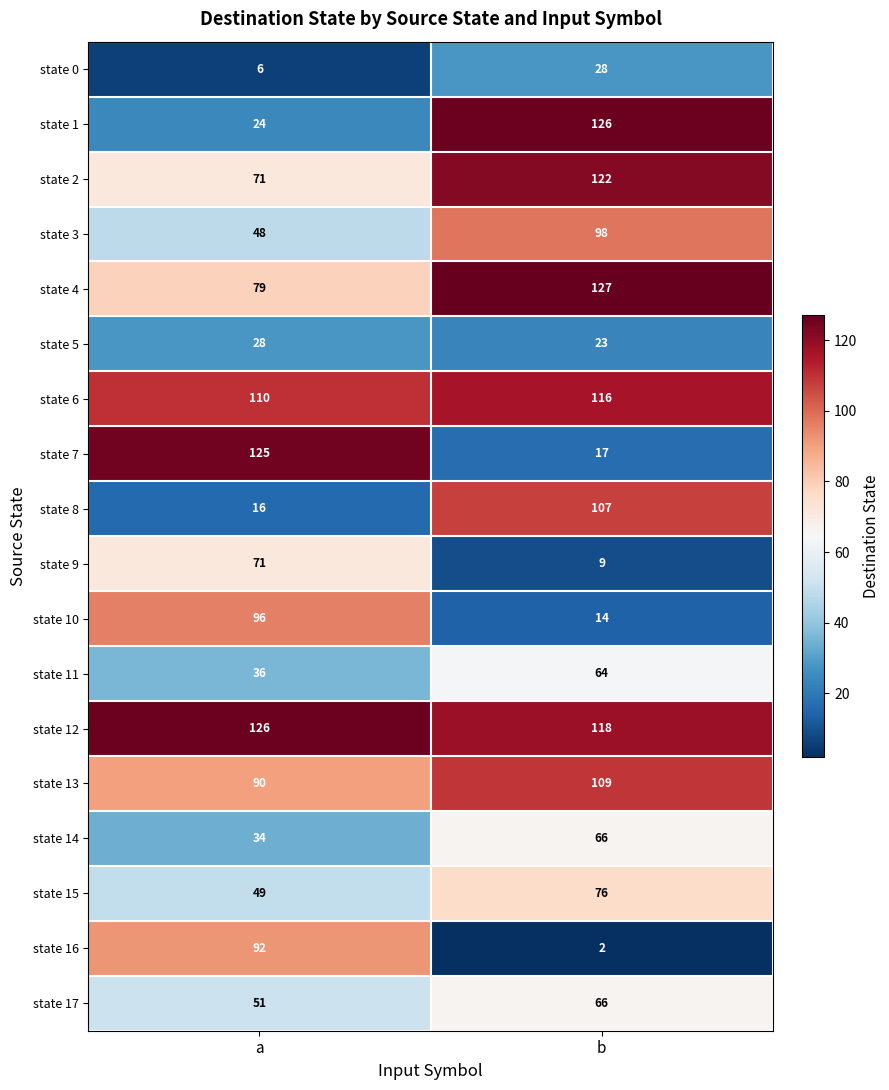

Read the state 12 value at a.

126